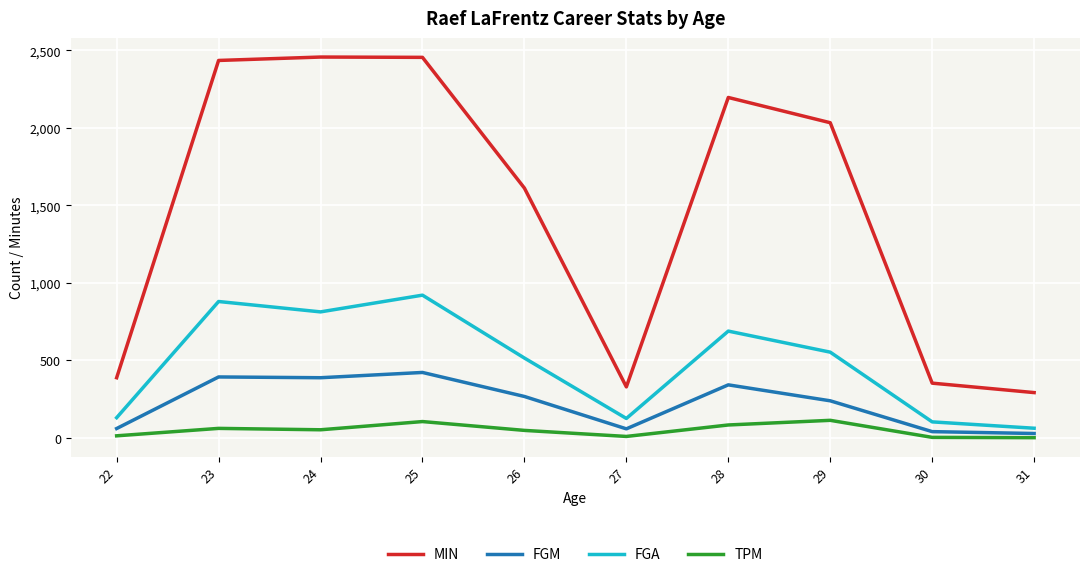

At which category is the sum across all series the highest?

25